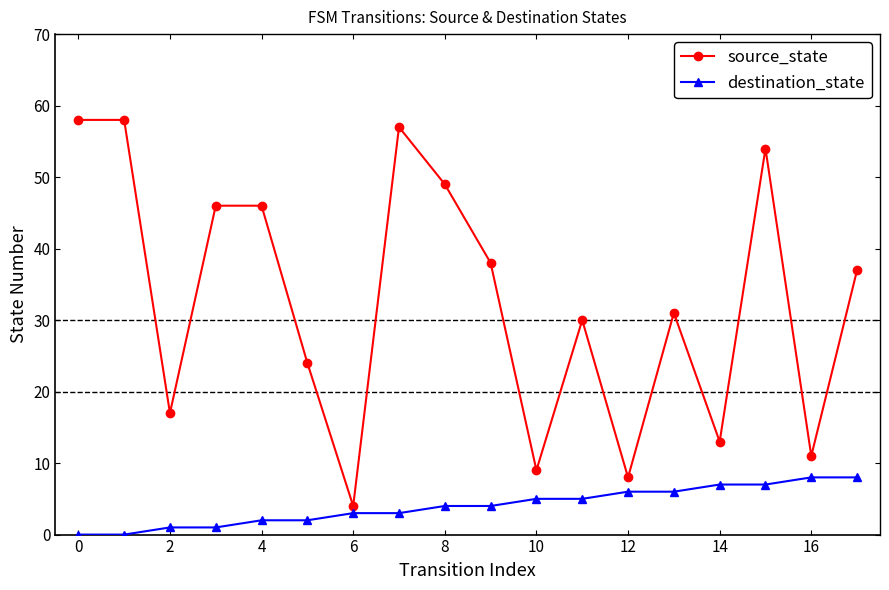

What is the sum of all source_state values?

590